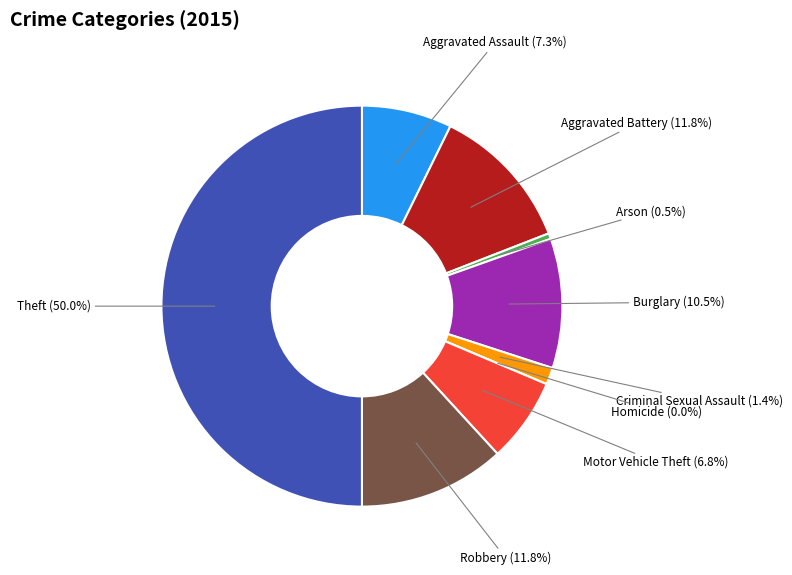

Does any single category account for the majority?

No